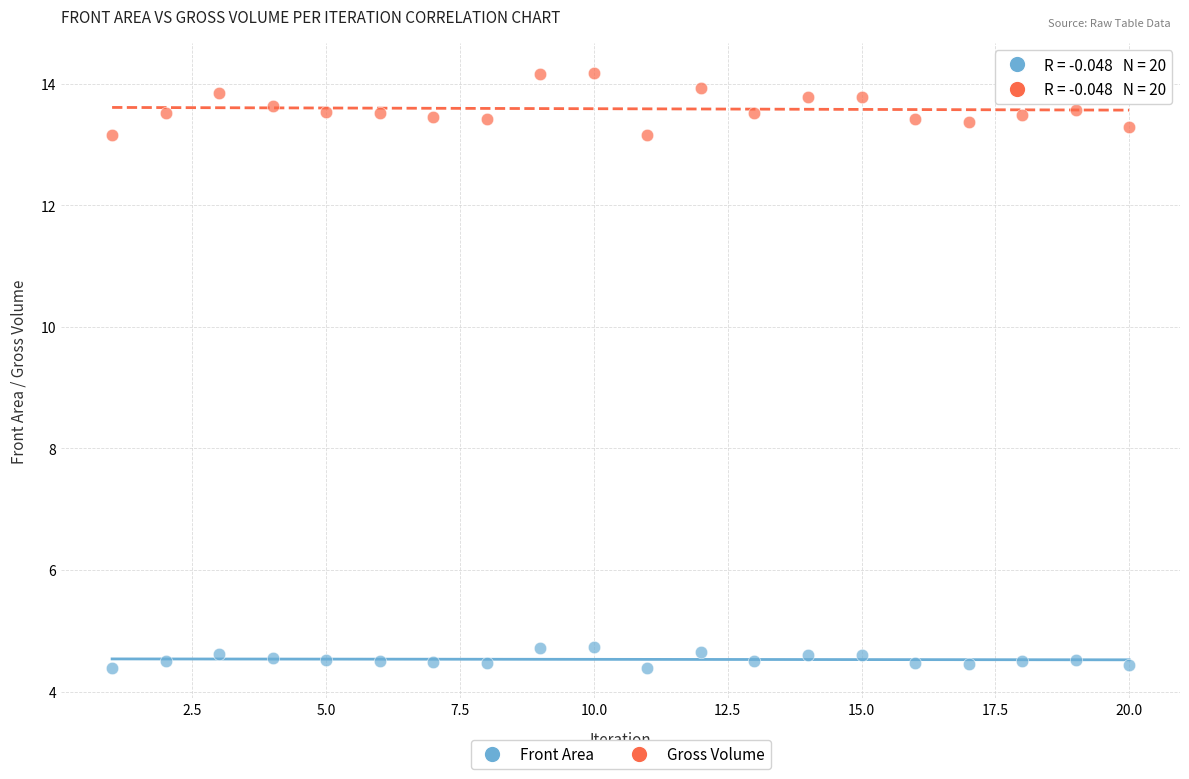

Which series has the largest Y range (max minus min)?

Gross Volume